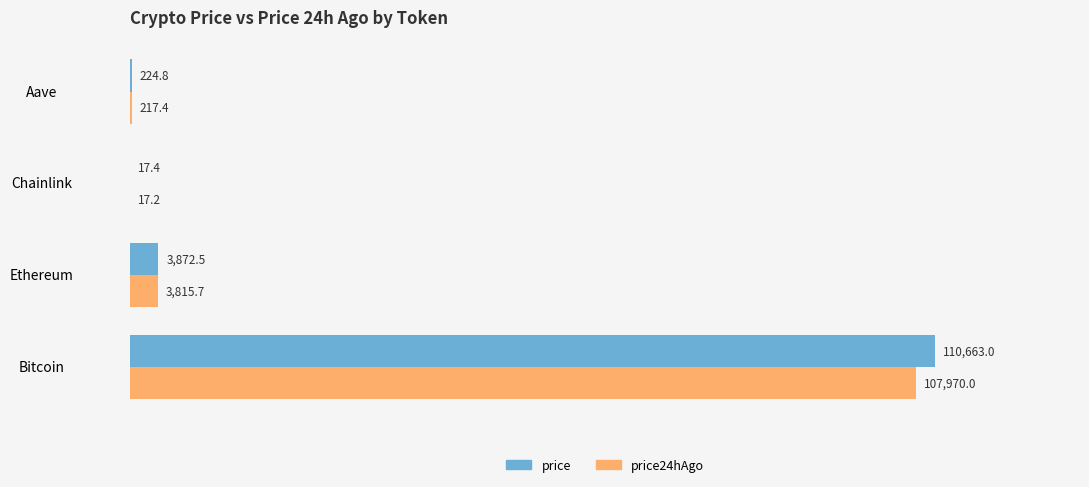

Between Chainlink and Aave, which series saw the biggest shift?

price